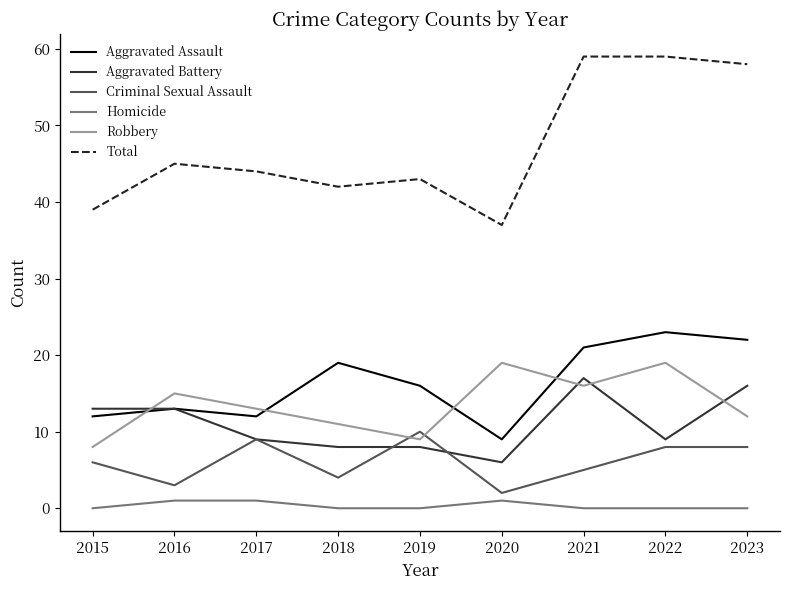

What is the total value across all series at 2023?

116